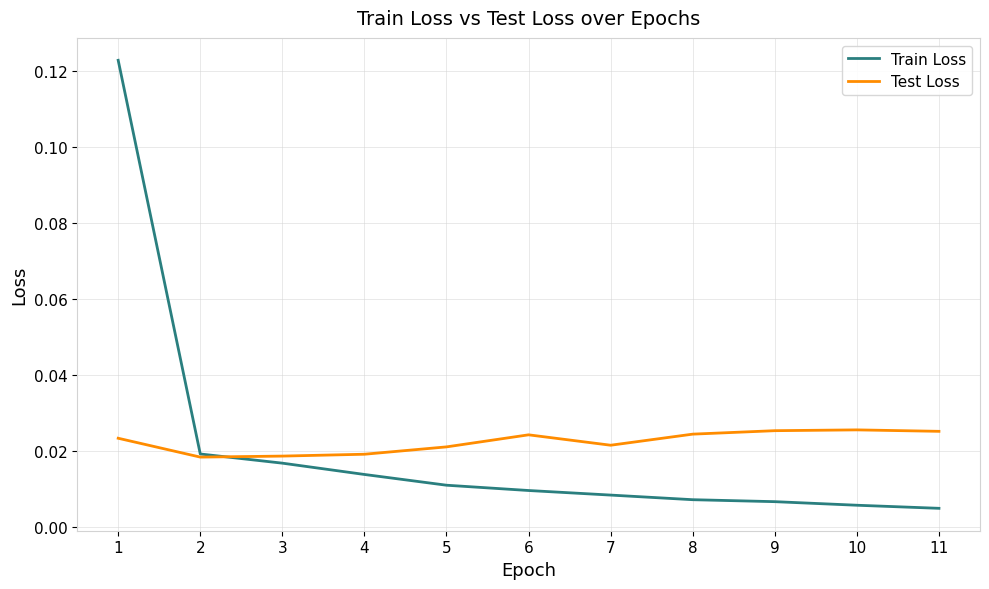

What is the sum of all Test Loss values?

0.2